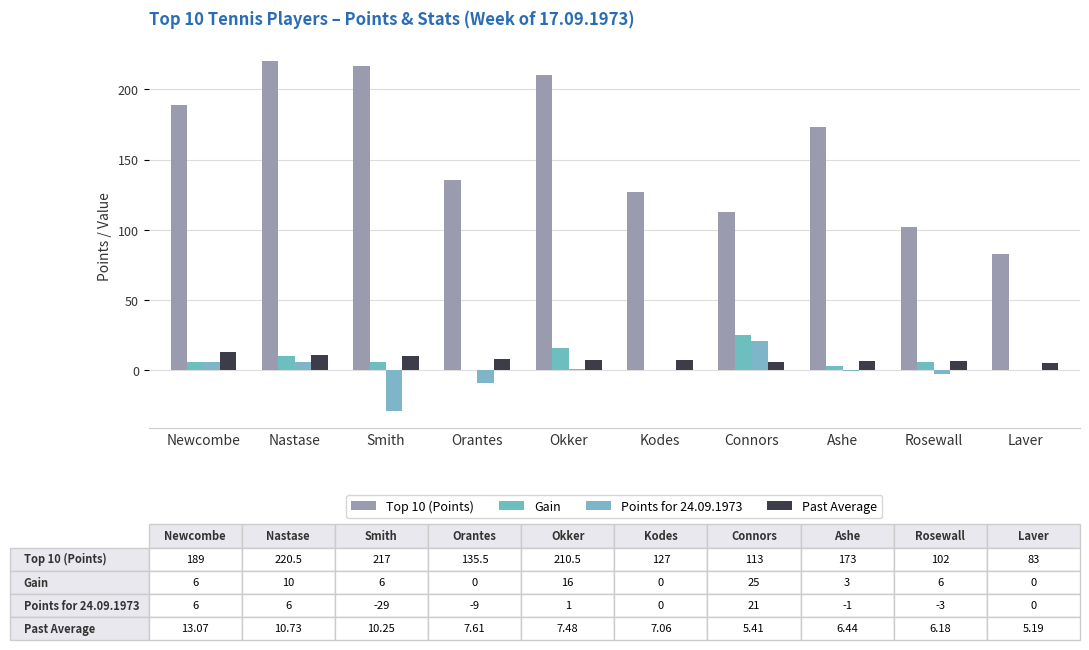

At which category is the sum across all series the highest?

Nastase